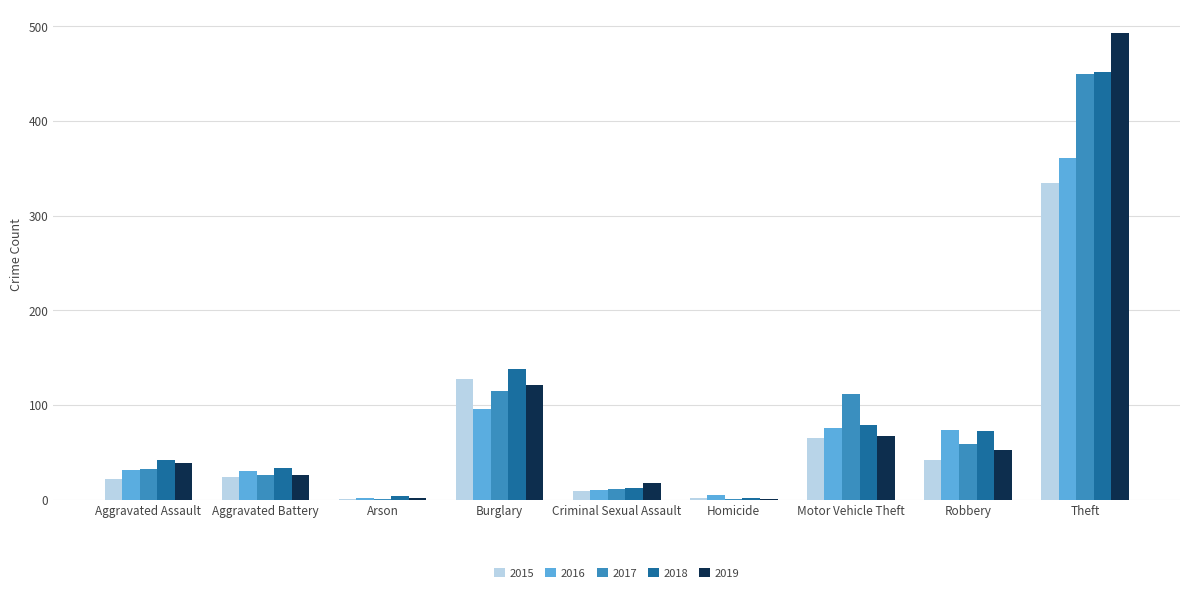

What is the sum of all 2016 values?

685